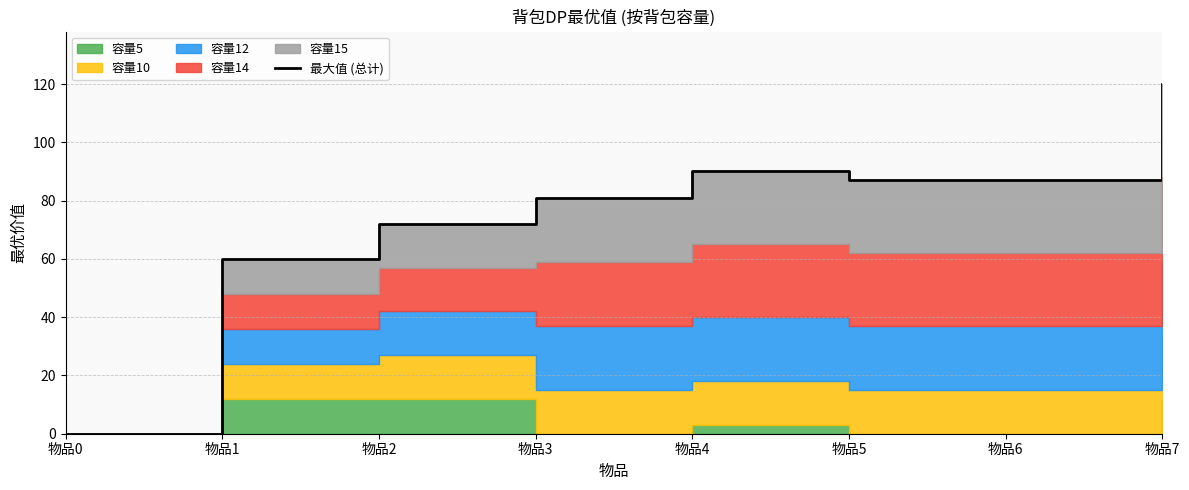

What is the sum of all values?

597